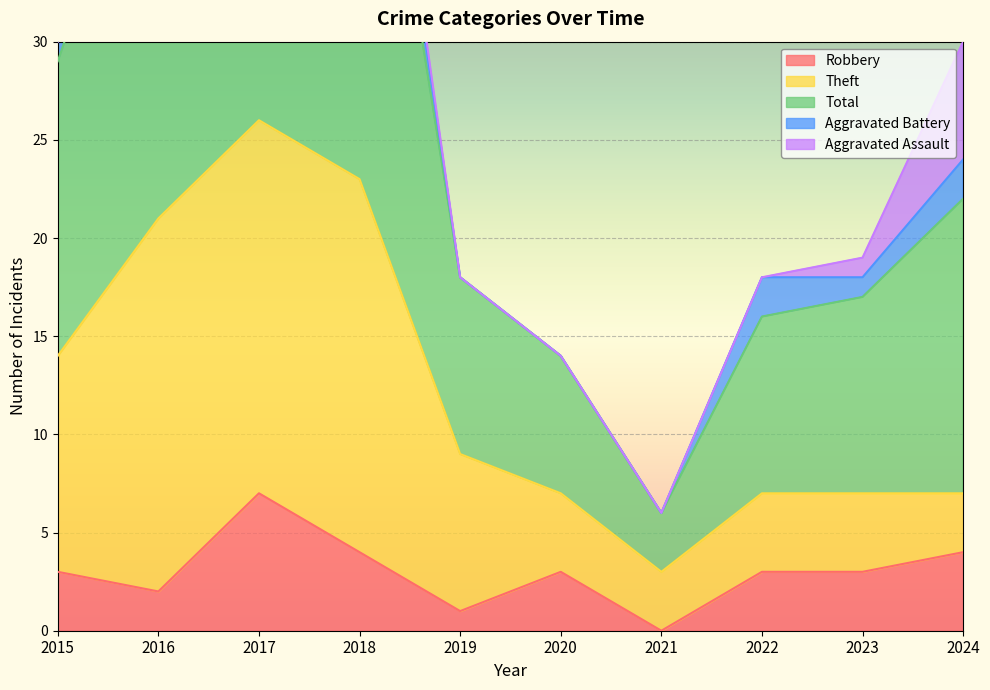

The value of Total at 2015 is 7. True or false?

False